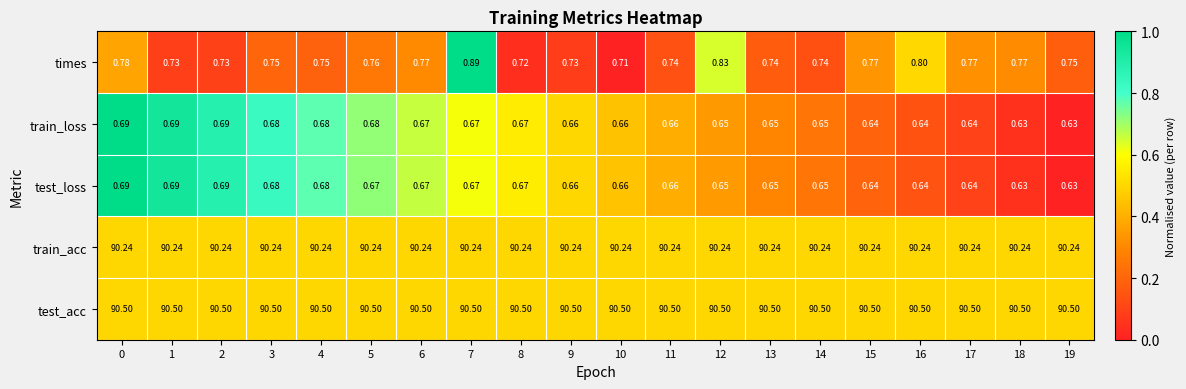

Which series has the largest total across all categories?

test_acc